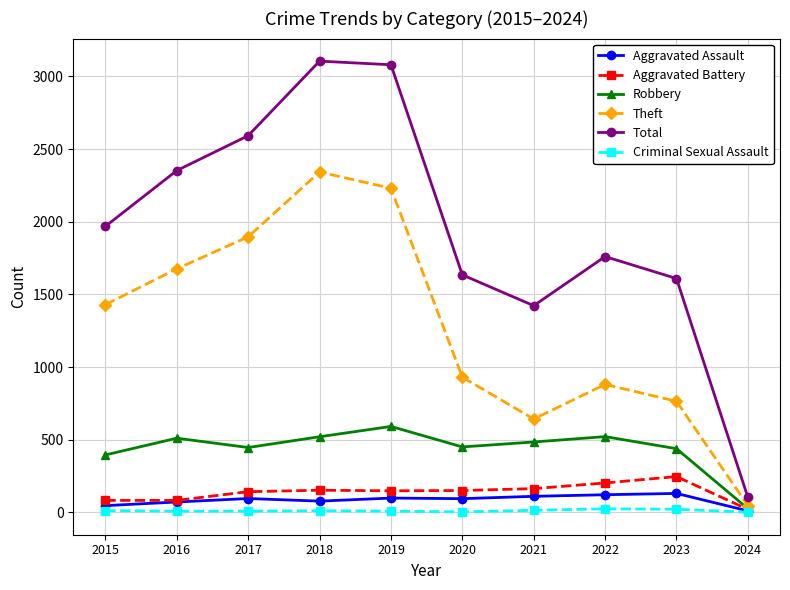

True or false: Total has more than 1 interior local peaks.

True